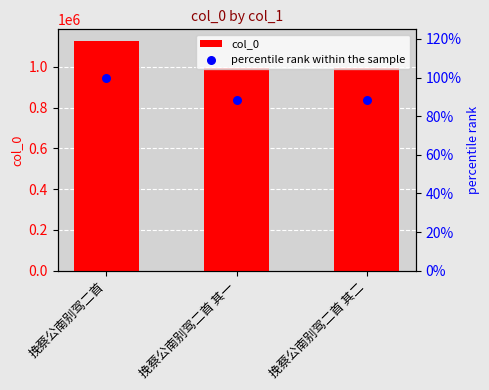

Which series reaches the maximum Y coordinate?

col_0